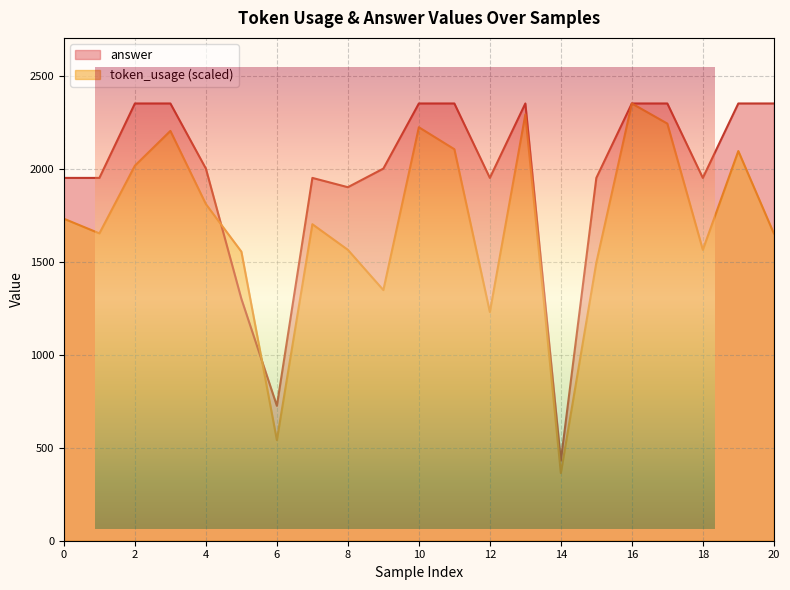

What is the sum of the token_usage values at 2 and 3?

4218.2